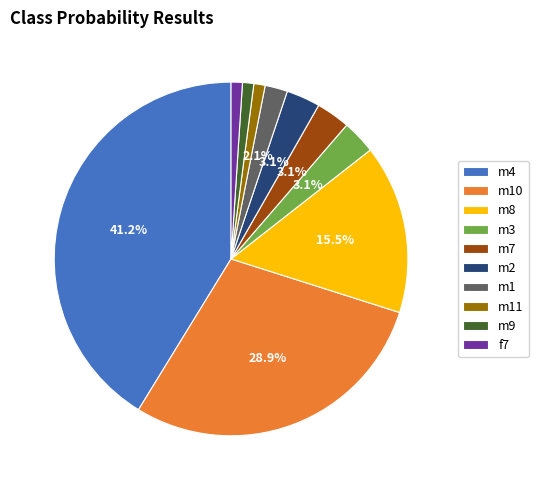

True or false: m11 accounts for 8% of the total.

False